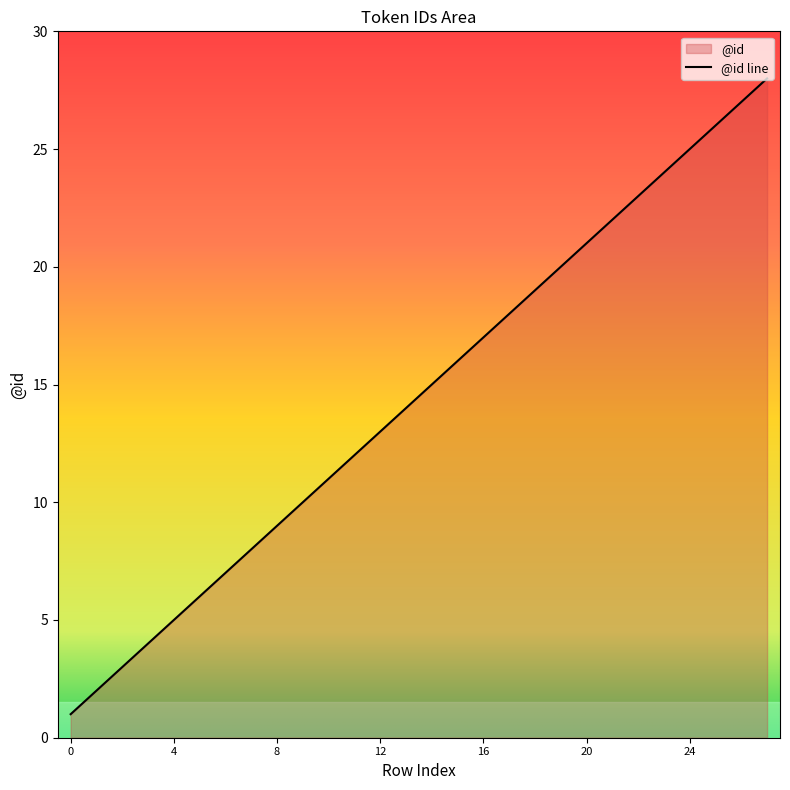

Read the value at 26, to the nearest 10.

30